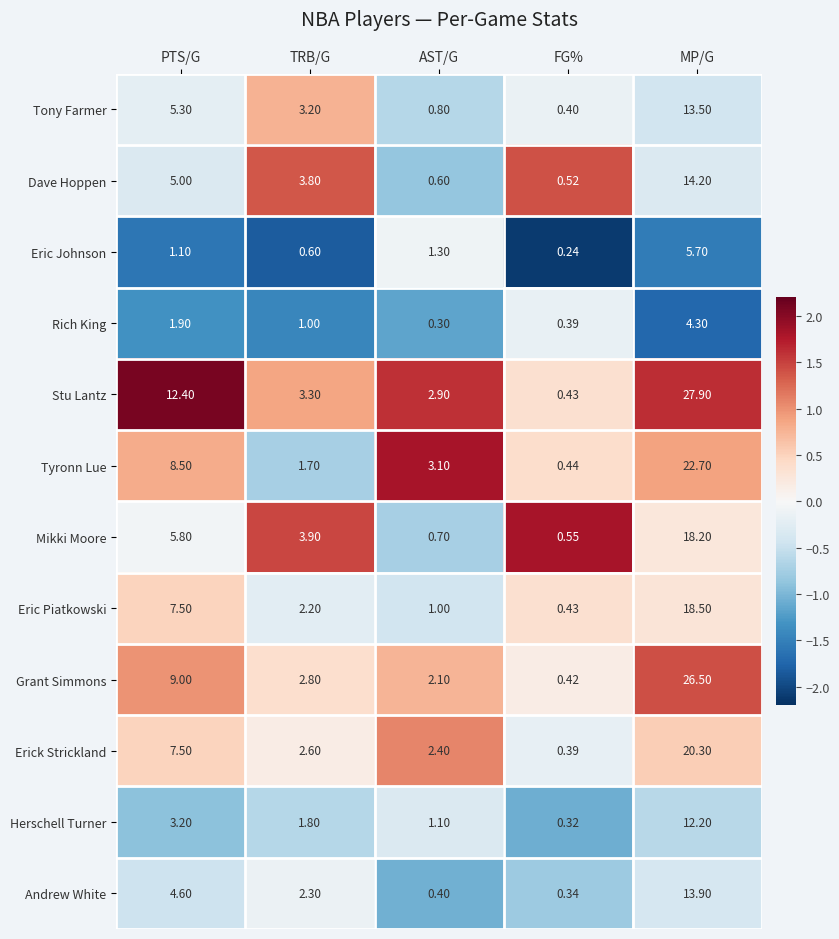

Between AST/G and FG%, which series saw the biggest shift?

Tyronn Lue